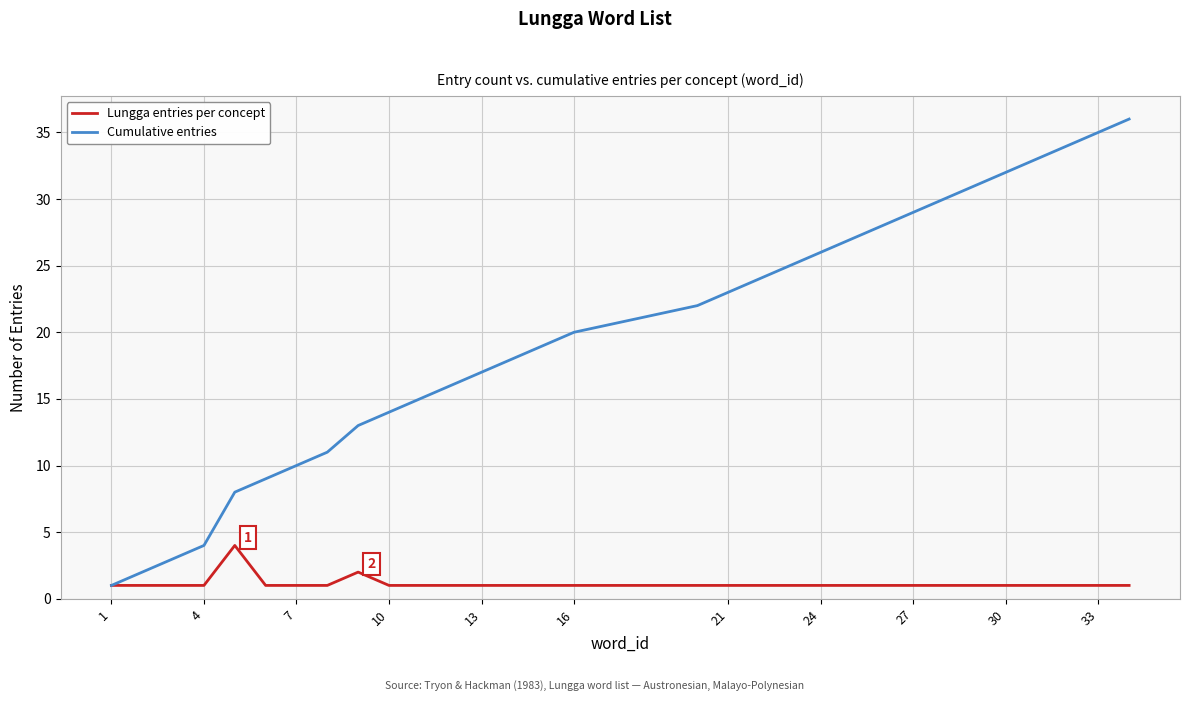

Rank the series by their maximum value, from highest to lowest.

Cumulative entries, Lungga entries per concept